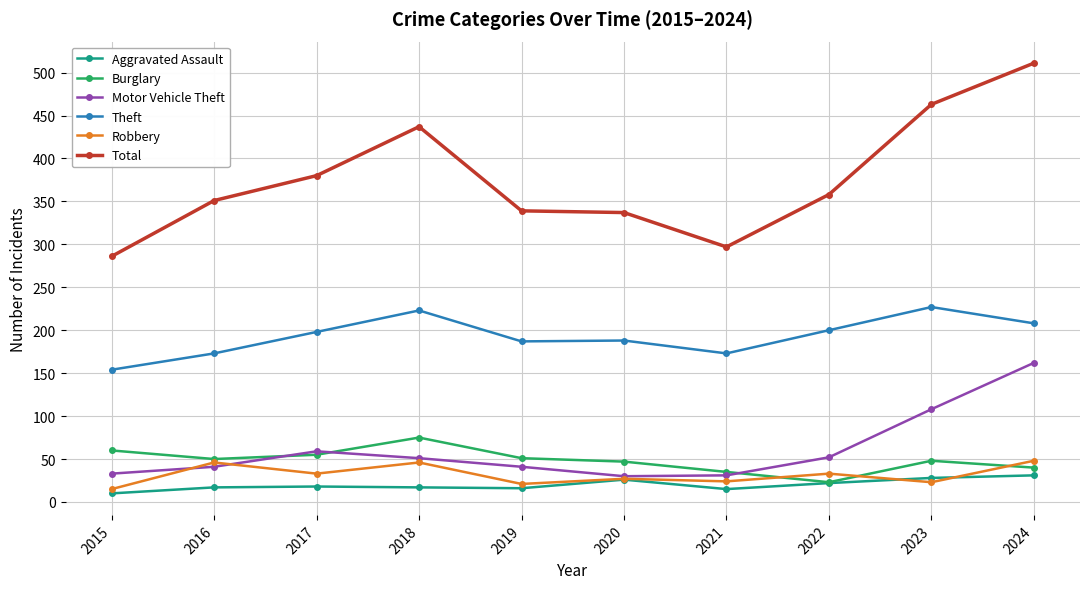

Rank the series at 2018 from lowest to highest value.

Aggravated Assault, Robbery, Motor Vehicle Theft, Burglary, Theft, Total